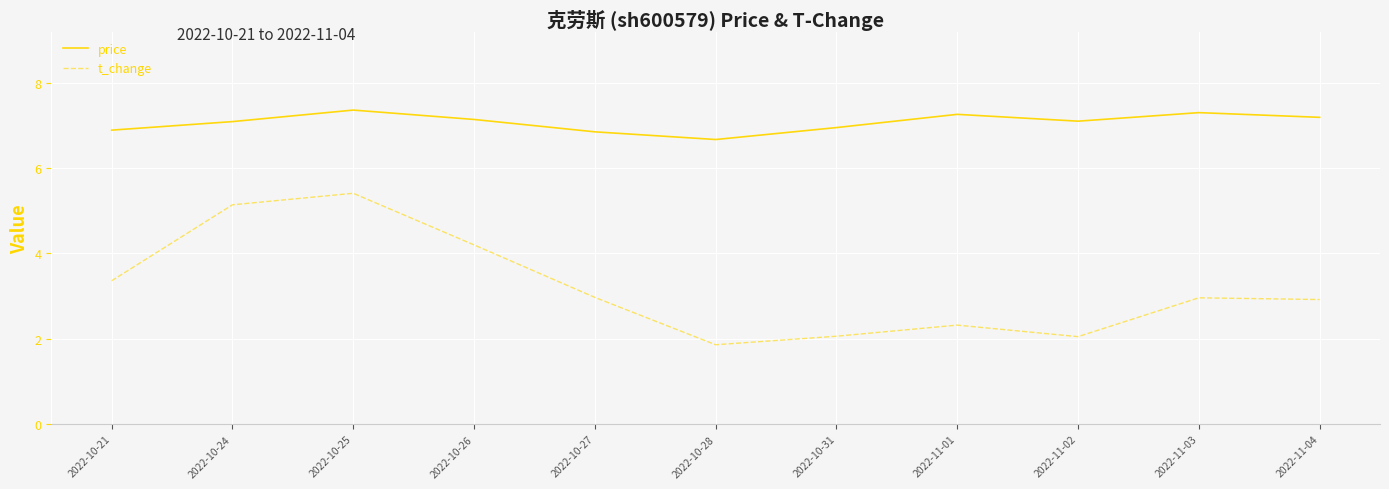

What is the difference between the t_change values at 2022-10-21 and 2022-11-03?

0.4